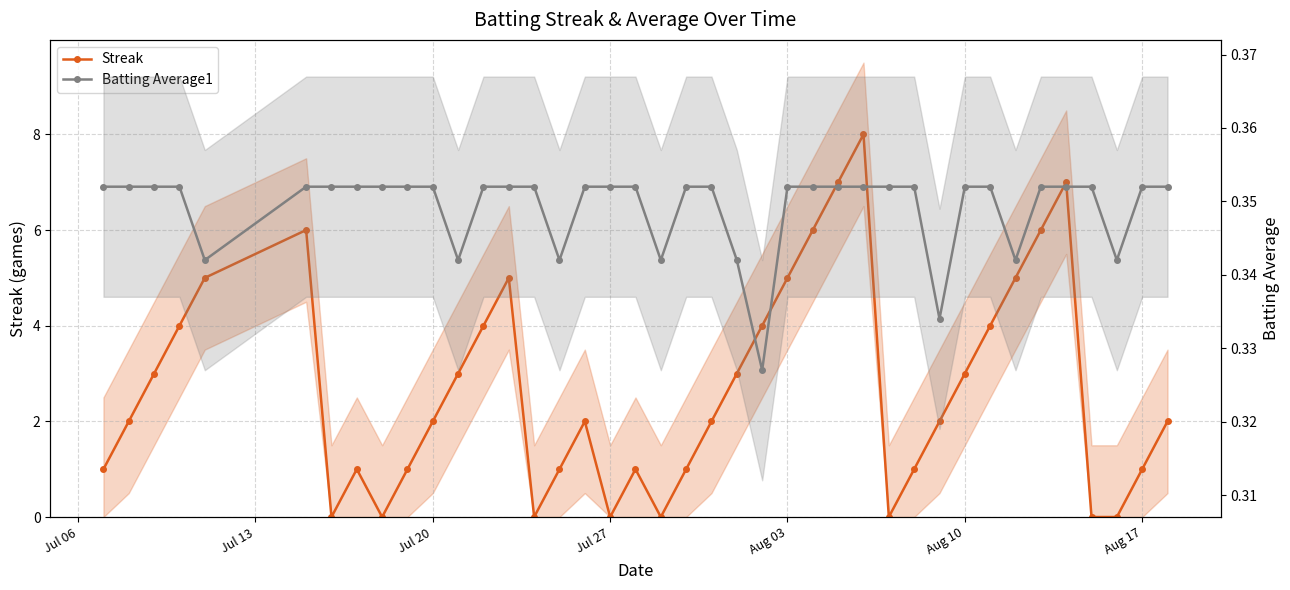

What is the value of the Batting Average1 point at the 27th from the left?

0.4